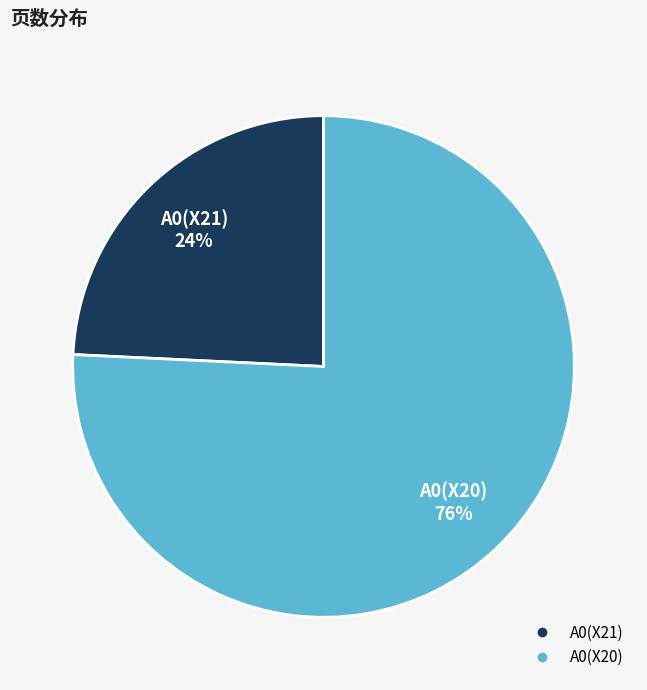

Is the sum of A0(X21) and A0(X20) greater than half?

Yes